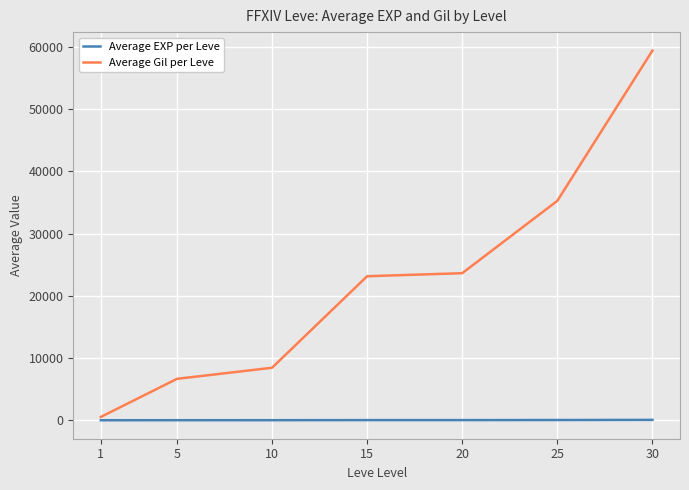

At 30, list the series in order from smallest to largest.

Average EXP per Leve, Average Gil per Leve